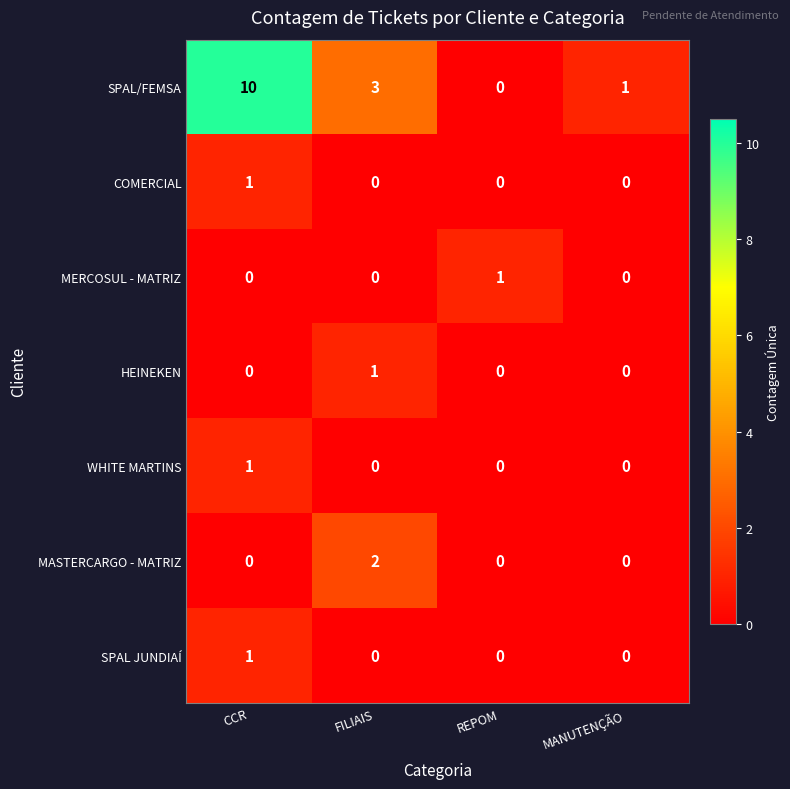

What is the maximum value shown in the chart?

10